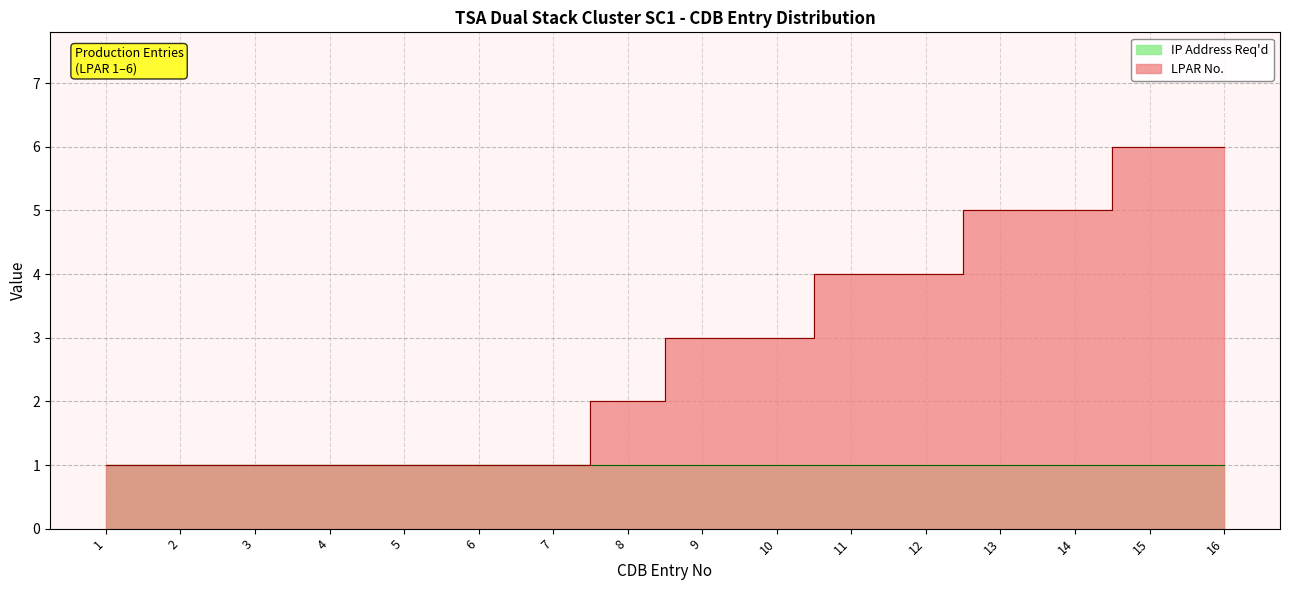

Rank the categories by value from lowest to highest.

1, 2, 3, 4, 5, 6, 7, 8, 9, 10, 11, 12, 13, 14, 15, 16